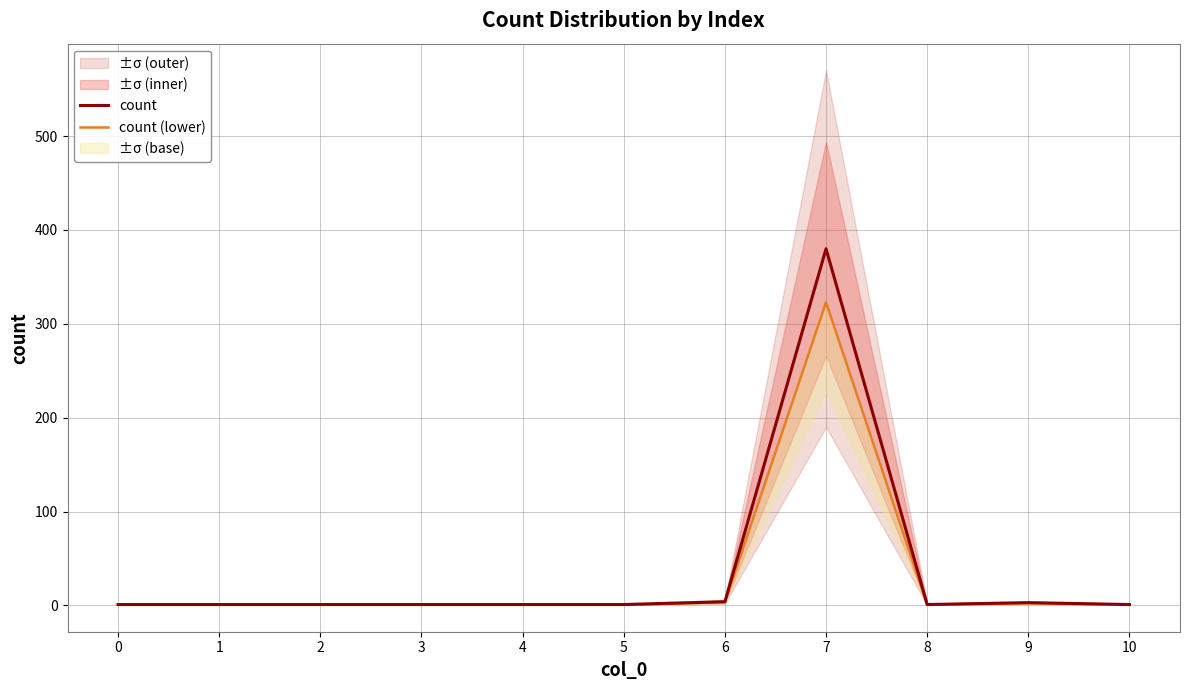

The count (lower) series shows 184.2 at 7. True or false?

False